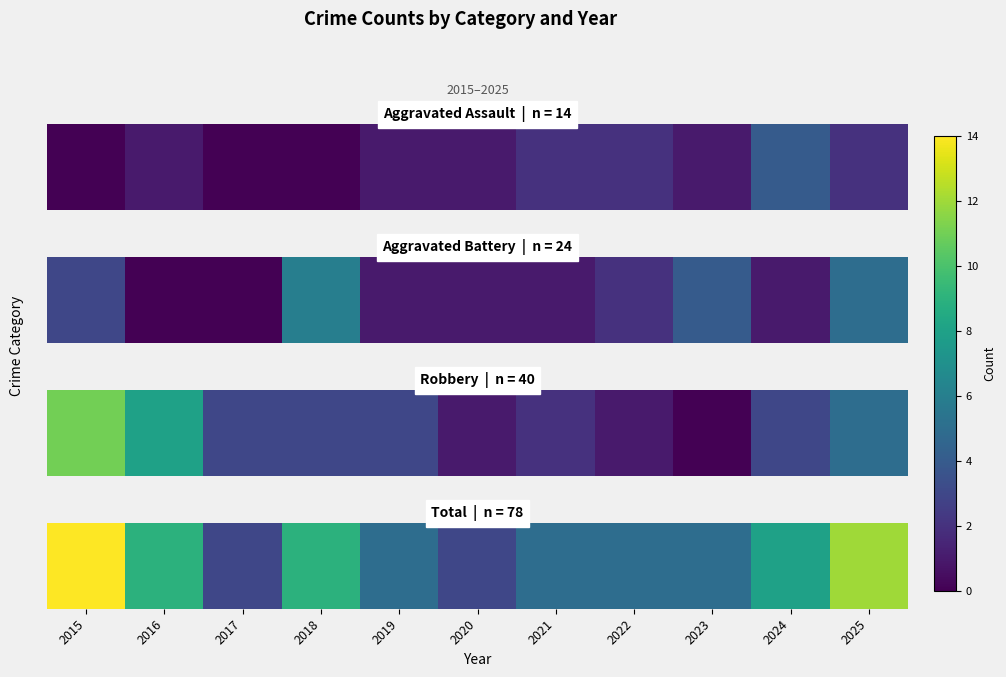

Approximately how many times larger is the value at 2017 compared to 2020?

1.0